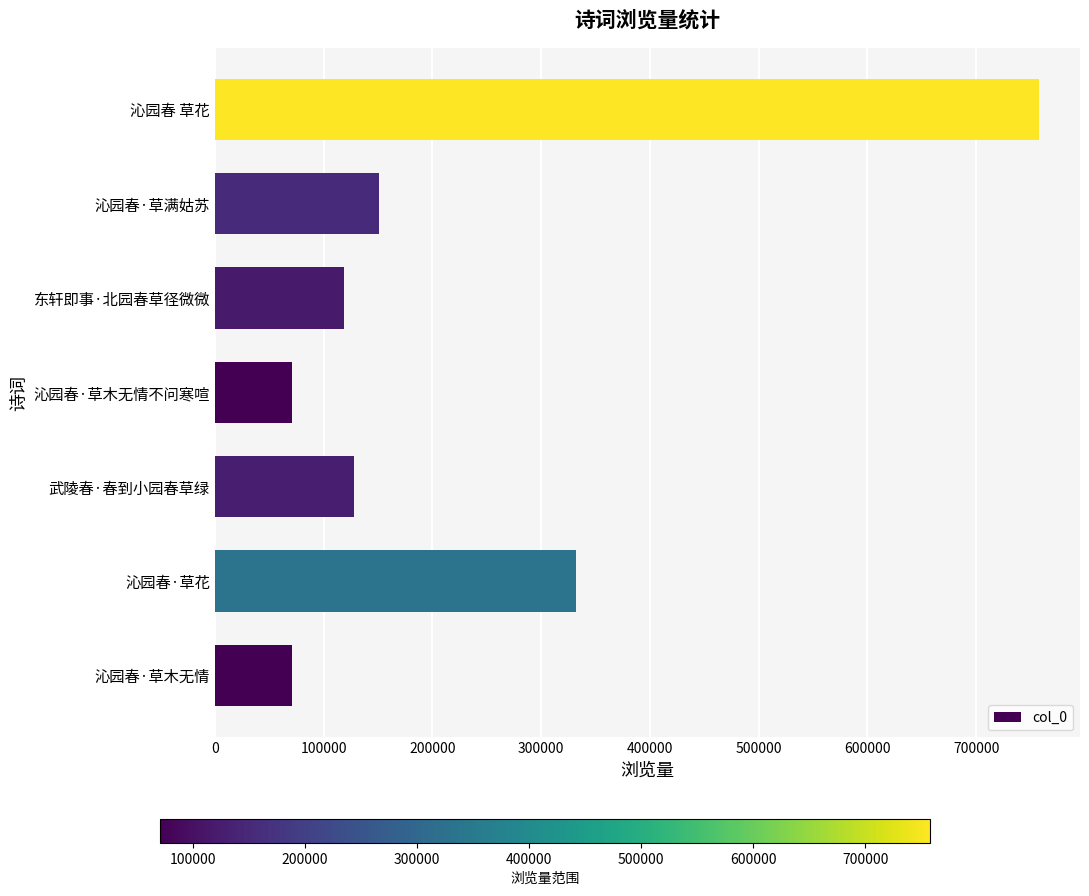

Which category has the highest value across all series?

沁园春 草花